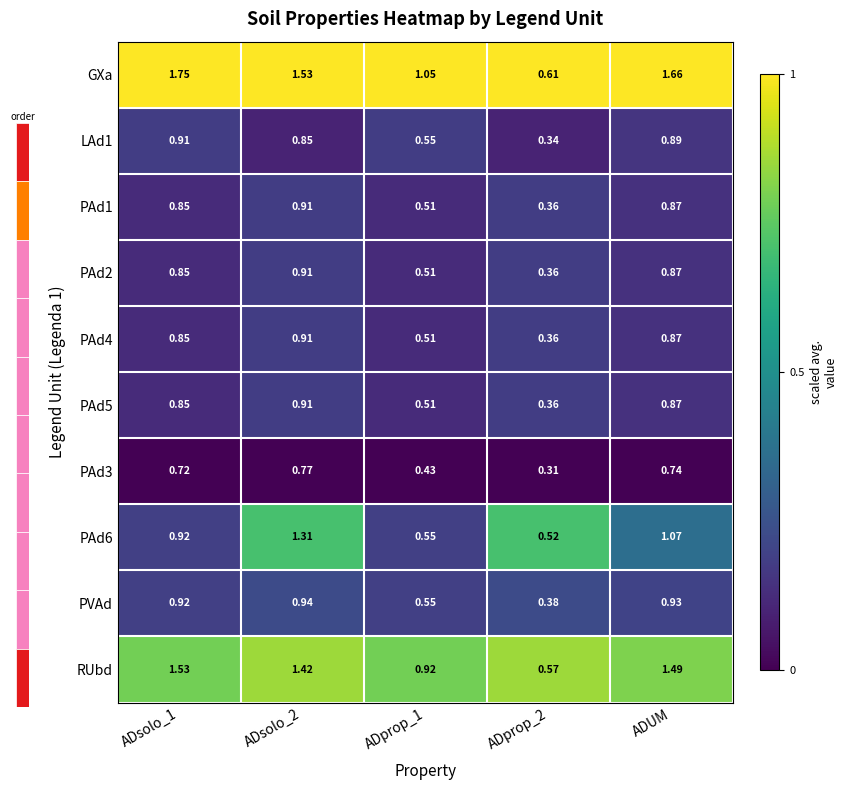

Which series has the largest total across all categories?

GXa